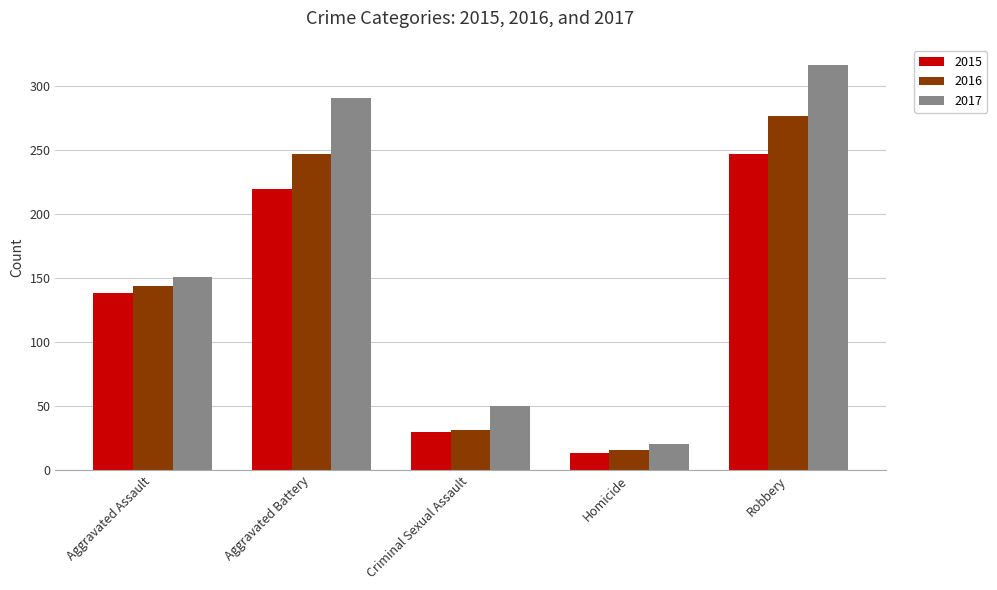

Reading right to left, transcribe all the data shown in this chart.

2015: Robbery=247	Homicide=13	Criminal Sexual Assault=30	Aggravated Battery=219	Aggravated Assault=138
2016: Robbery=276	Homicide=16	Criminal Sexual Assault=31	Aggravated Battery=247	Aggravated Assault=144
2017: Robbery=316	Homicide=20	Criminal Sexual Assault=50	Aggravated Battery=290	Aggravated Assault=151